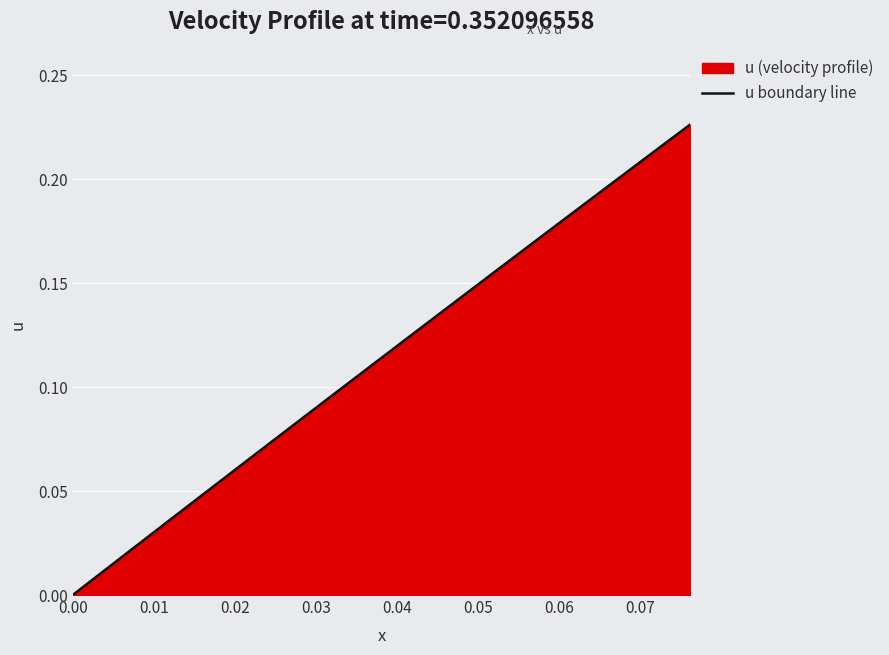

True or false: the data has more than 0 interior local peaks.

False